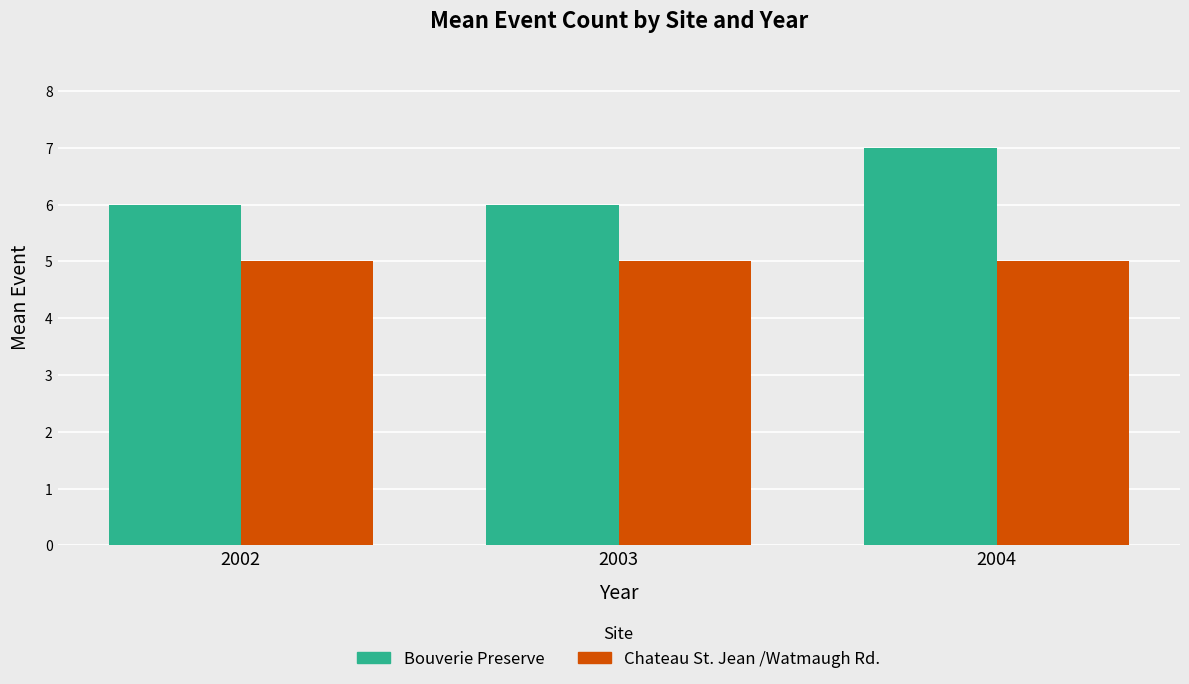

Rank the series at 2003 from lowest to highest value.

Chateau St. Jean /Watmaugh Rd., Bouverie Preserve